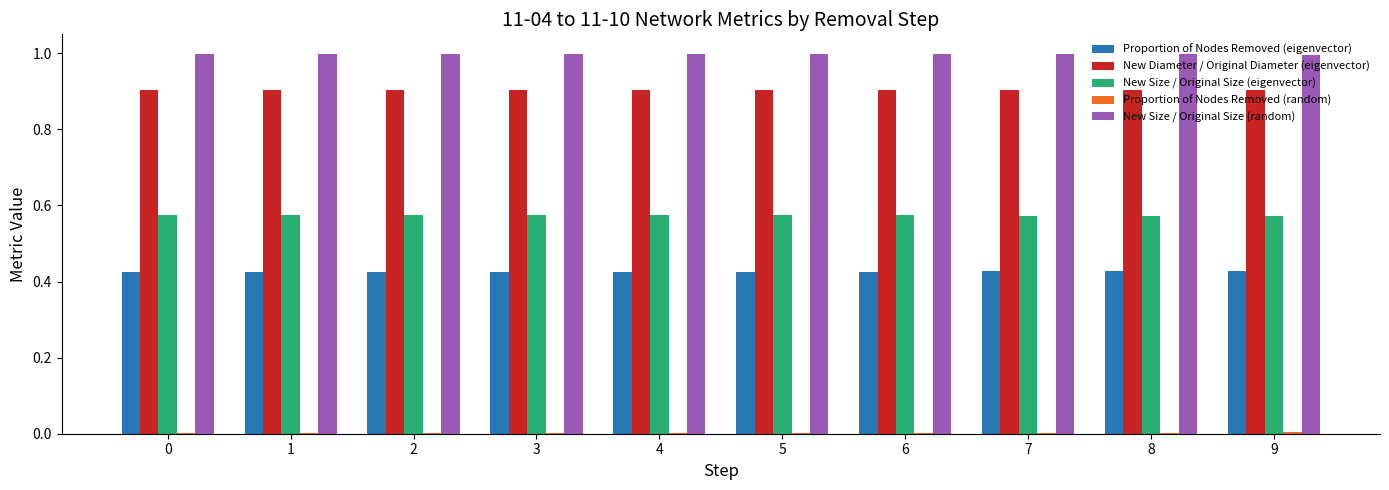

Which series has the largest total across all categories?

New Size / Original Size (random)